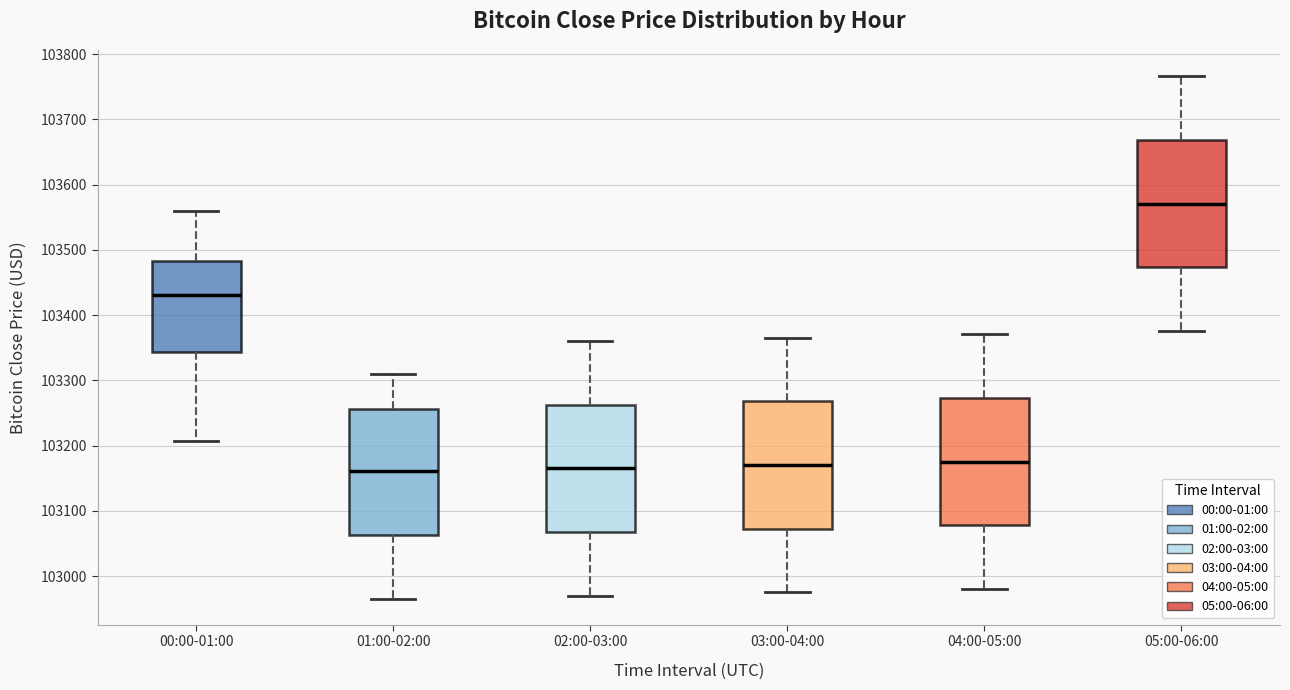

Reading left to right, transcribe this box plot: for each box, give where its median line is, the range the box spans, and where its two whiskers end, as read against the y-axis. The values are not printed on the chart, so give them approximately, as read against the axis.

00:00-01:00: median 103430, box 103340 to 103480, whiskers 103210 to 103560
01:00-02:00: median 103160, box 103060 to 103260, whiskers 102970 to 103310
02:00-03:00: median 103170, box 103070 to 103260, whiskers 102970 to 103360
03:00-04:00: median 103170, box 103070 to 103270, whiskers 102980 to 103370
04:00-05:00: median 103180, box 103080 to 103270, whiskers 102980 to 103370
05:00-06:00: median 103570, box 103470 to 103670, whiskers 103380 to 103770